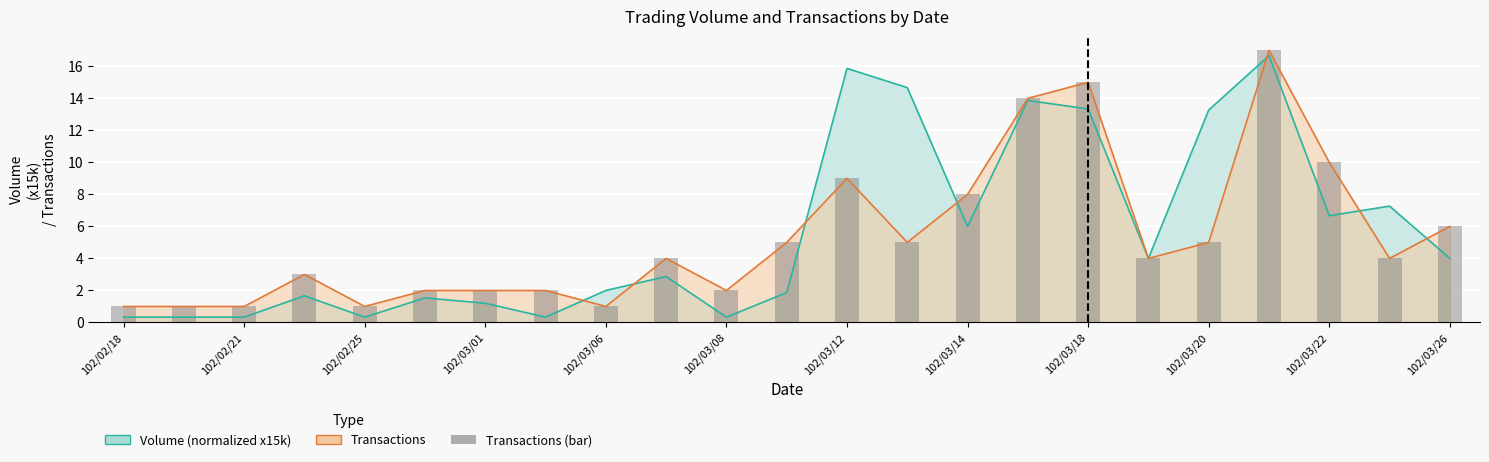

What position from the left is 102/03/06?

9